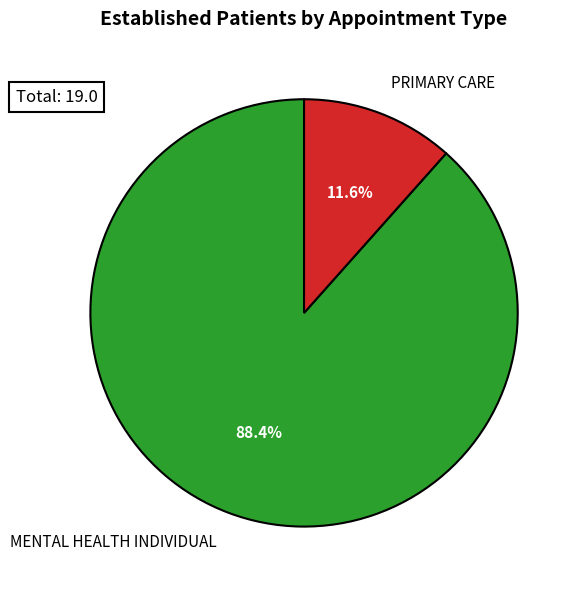

Is there any slice that represents more than half of the pie?

Yes